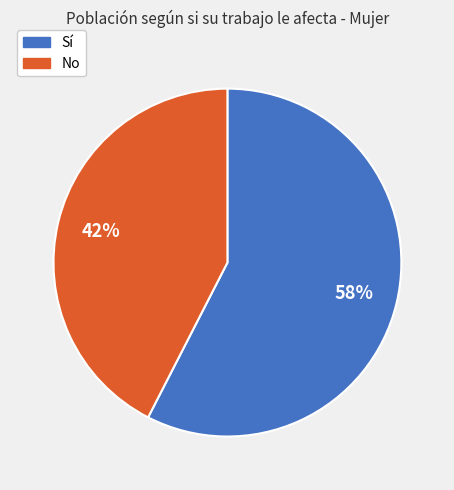

To the nearest percent, what is the combined percentage of Sí and No?

100%